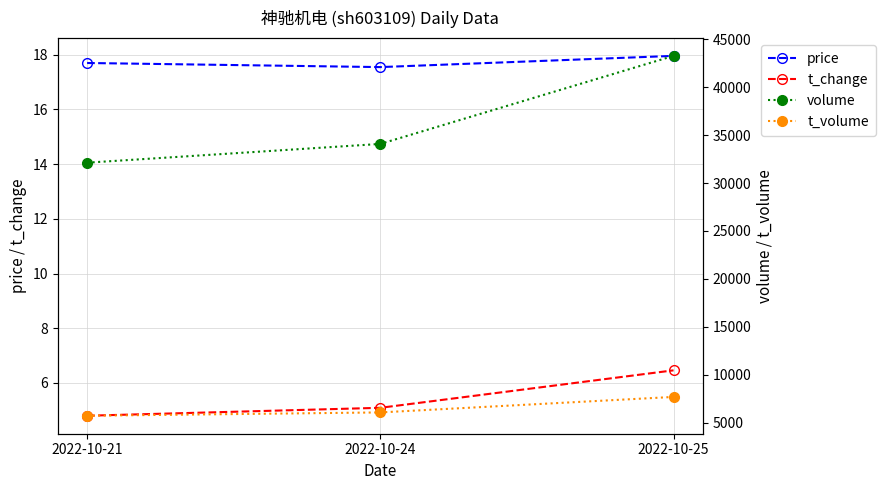

What is the average value of the t_volume series?

6497.0